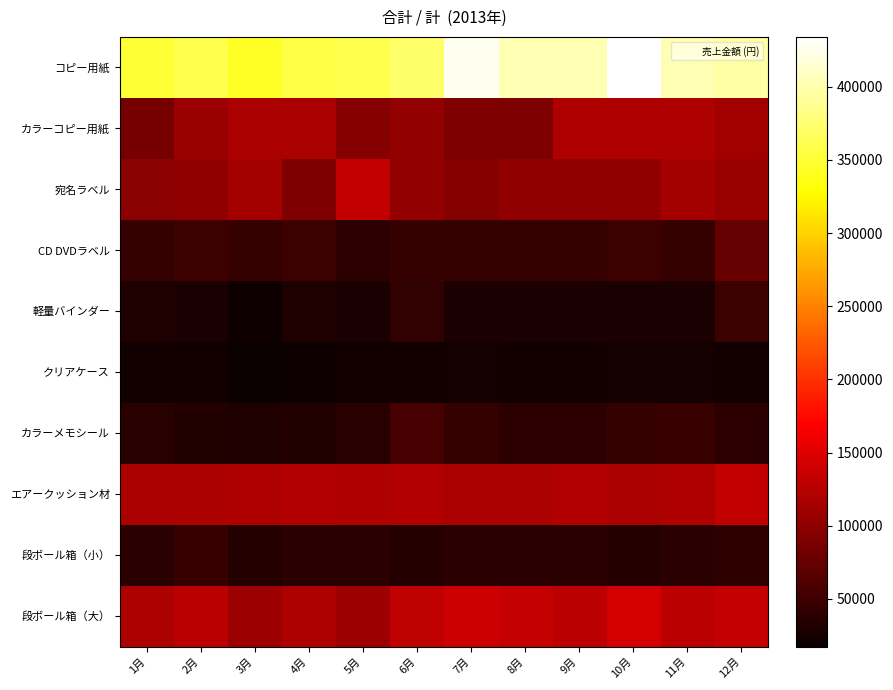

Which series has the largest total across all categories?

コピー用紙